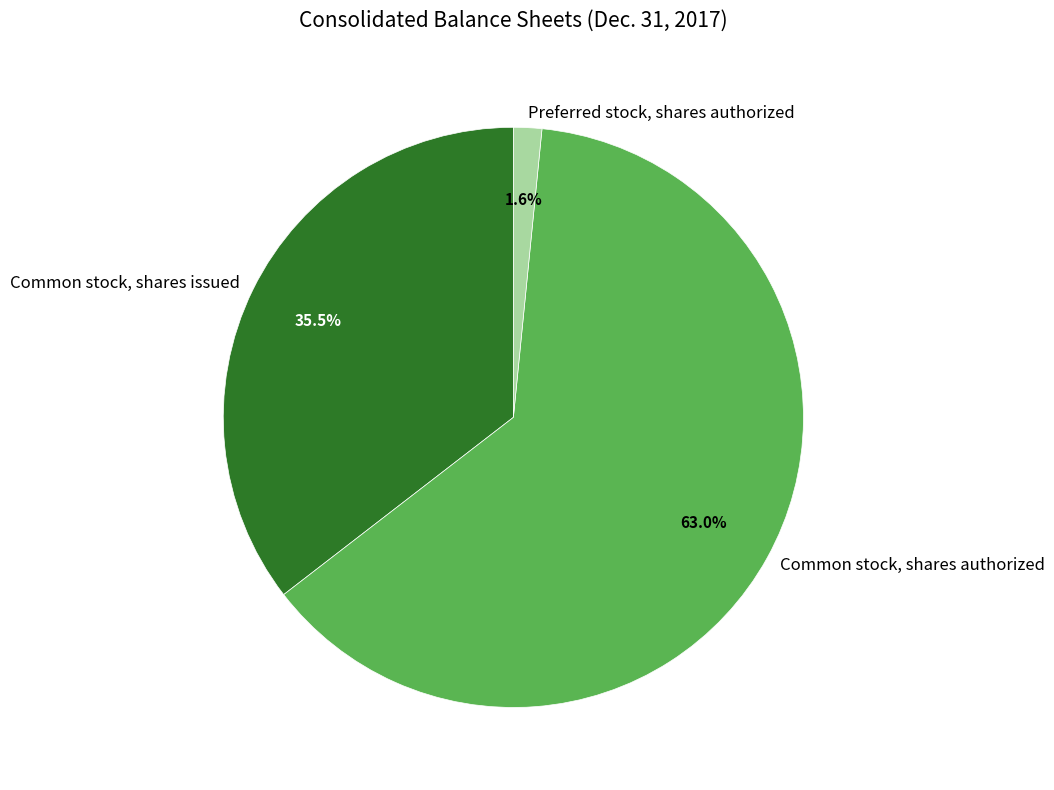

Which category has the biggest portion of the pie?

Common stock, shares authorized